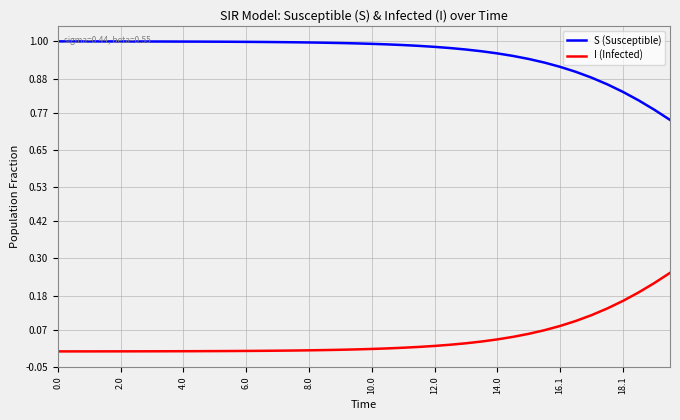

List the series in order of their overall mean, lowest first.

I (Infected), S (Susceptible)